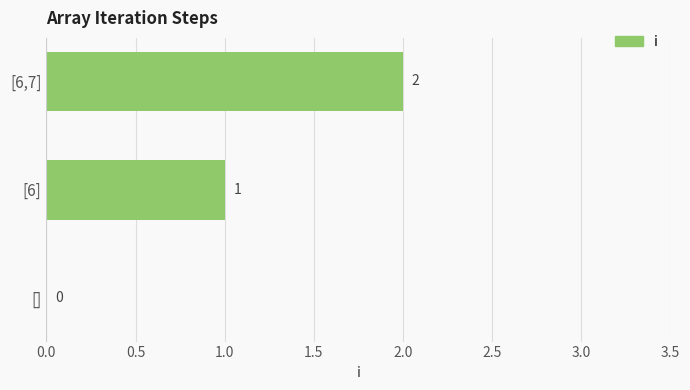

The chart shows a value of 2 at [6,7]. True or false?

True